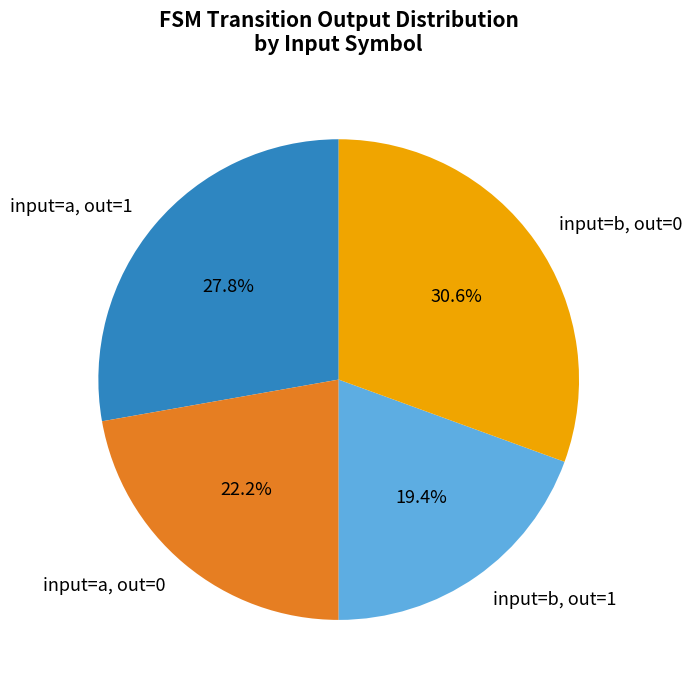

Does any single category account for the majority?

No